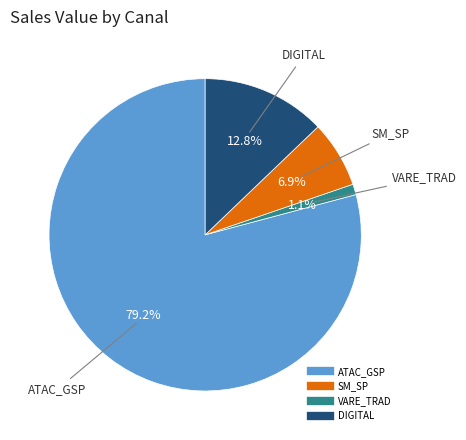

Does any single category account for the majority?

Yes